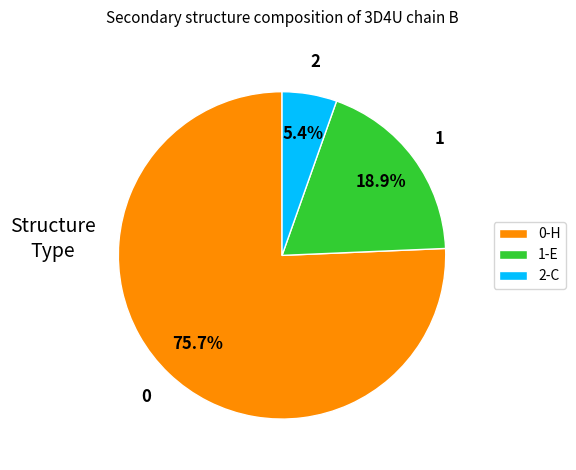

Rank the categories by value from highest to lowest.

0-H, 1-E, 2-C